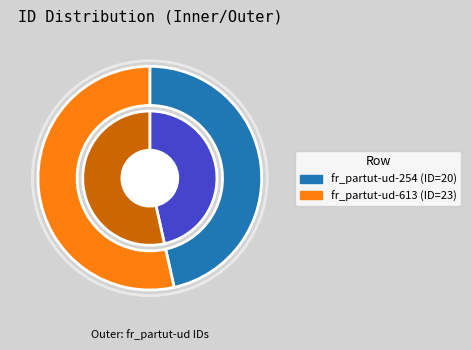

How many slices are in this pie chart?

2